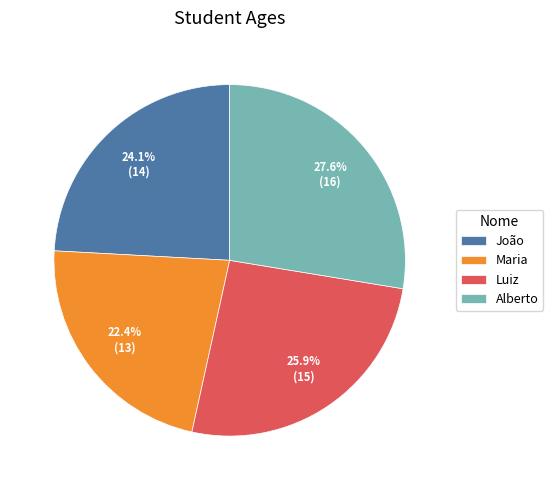

The Alberto slice represents 34% of the pie. True or false?

False